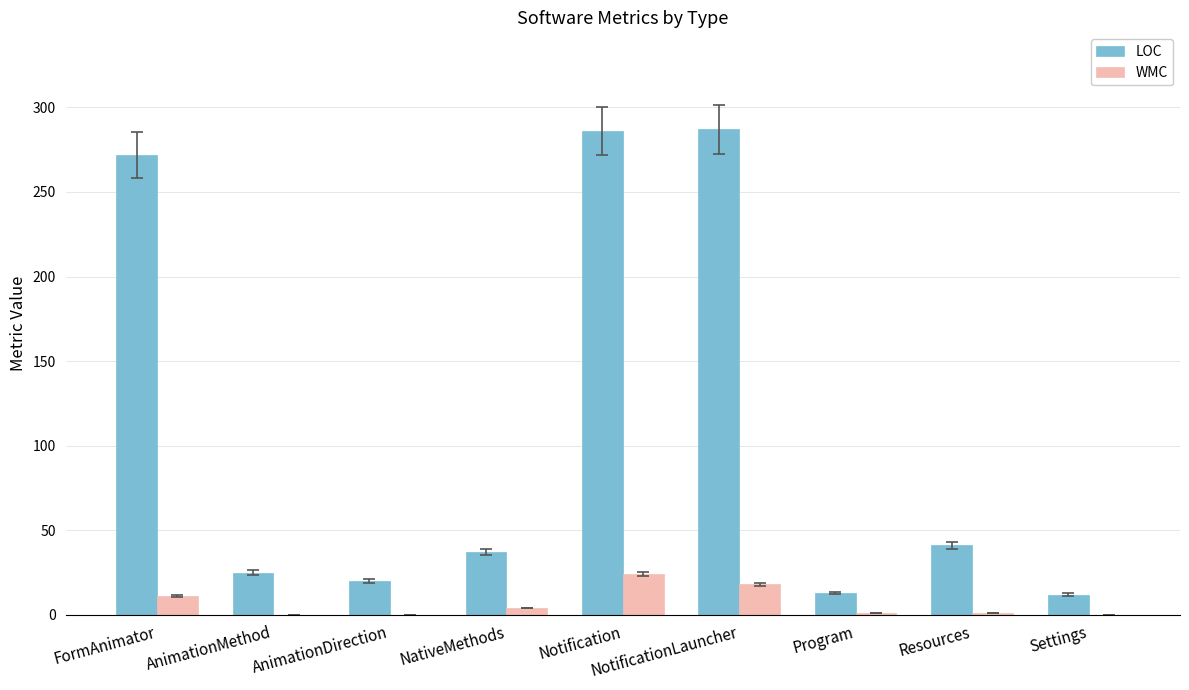

What is the sum of all LOC values?

993